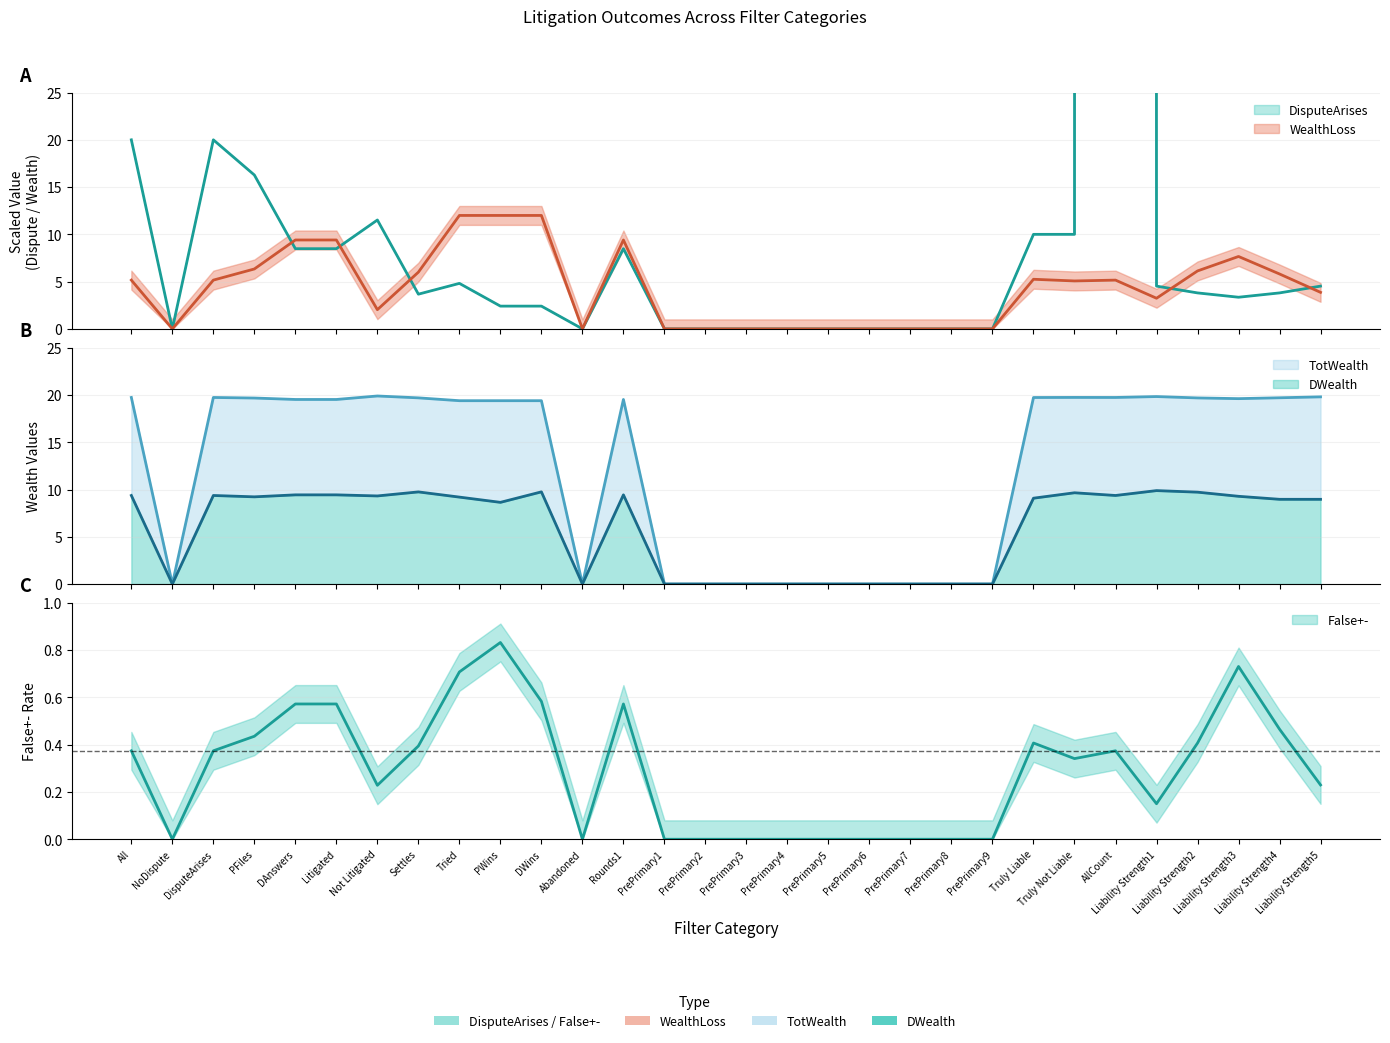

Does the chart display data point markers on the line(s)?

No